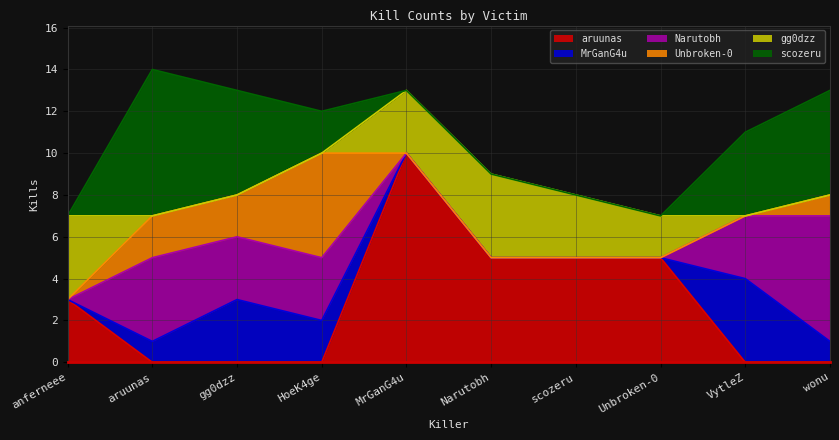

How many categories are shown in the chart?

10